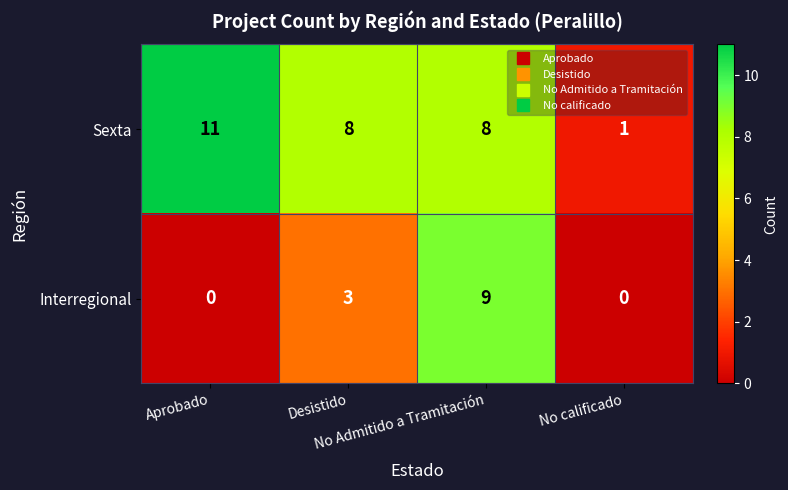

What is the difference between the maximum and minimum values in the Interregional series?

9